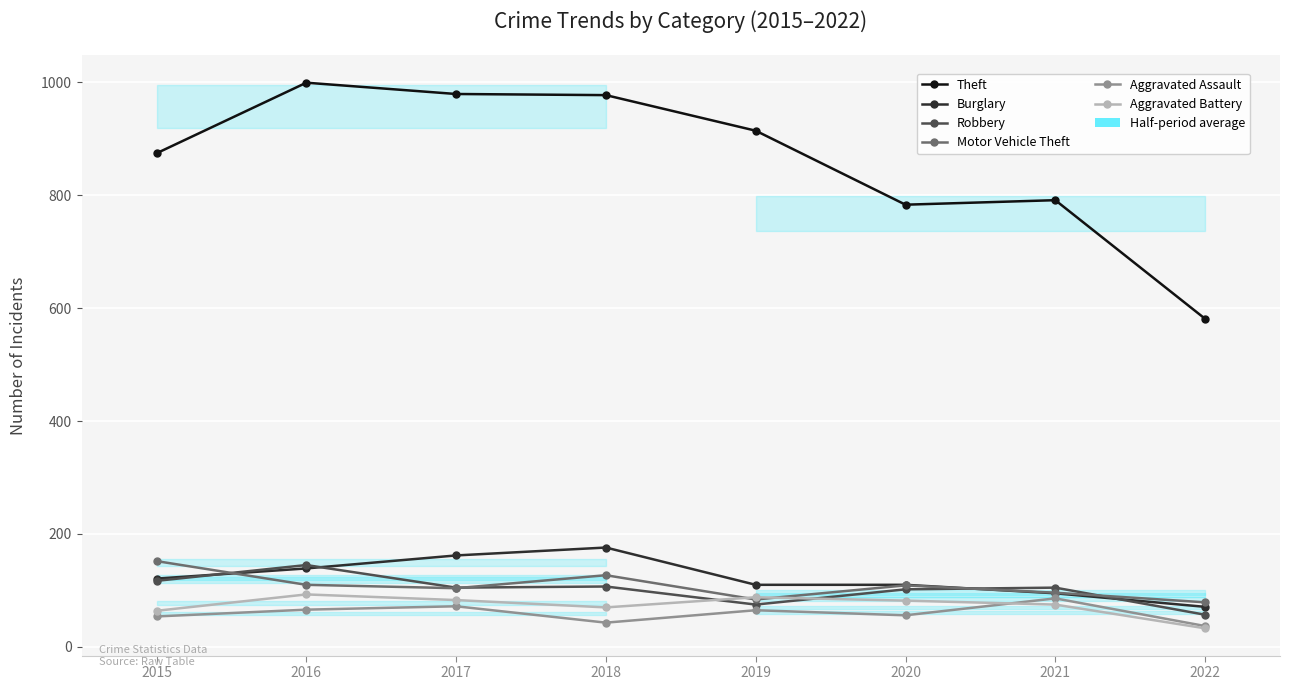

Is the value of Aggravated Assault at 2015 greater than the value of Robbery at 2016?

No